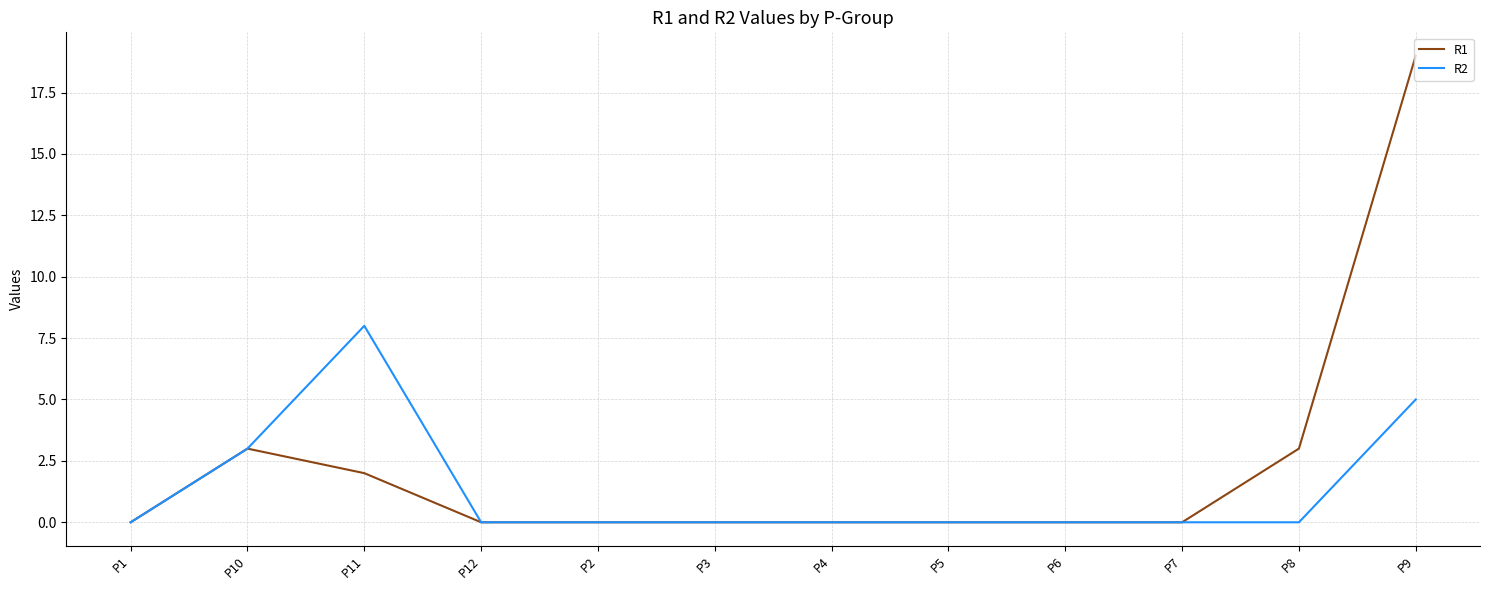

What is the average value of the R1 series?

2